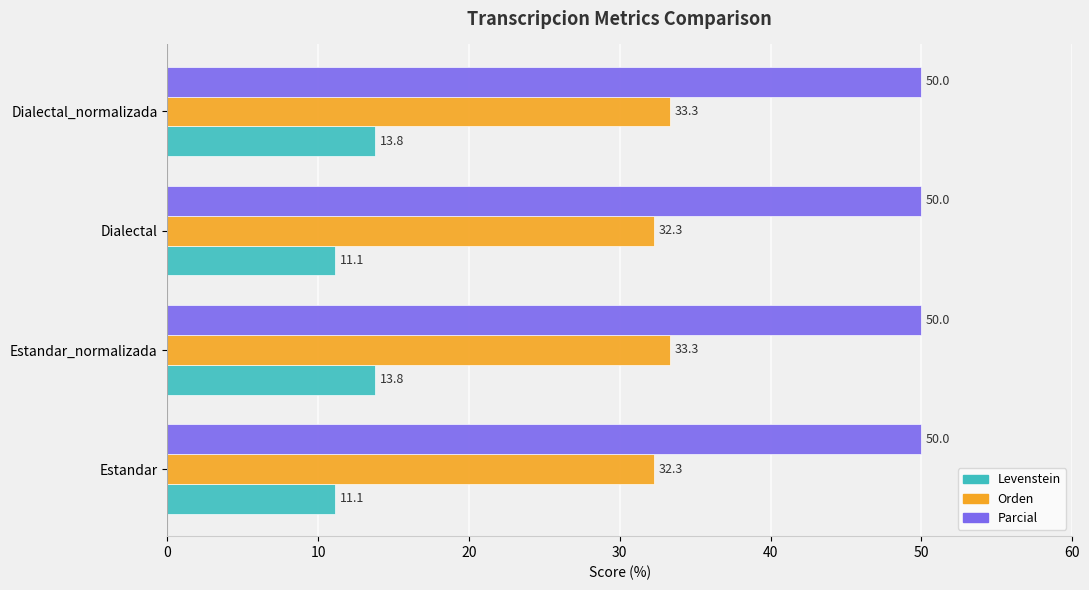

At how many categories does at least one series exceed 21?

4